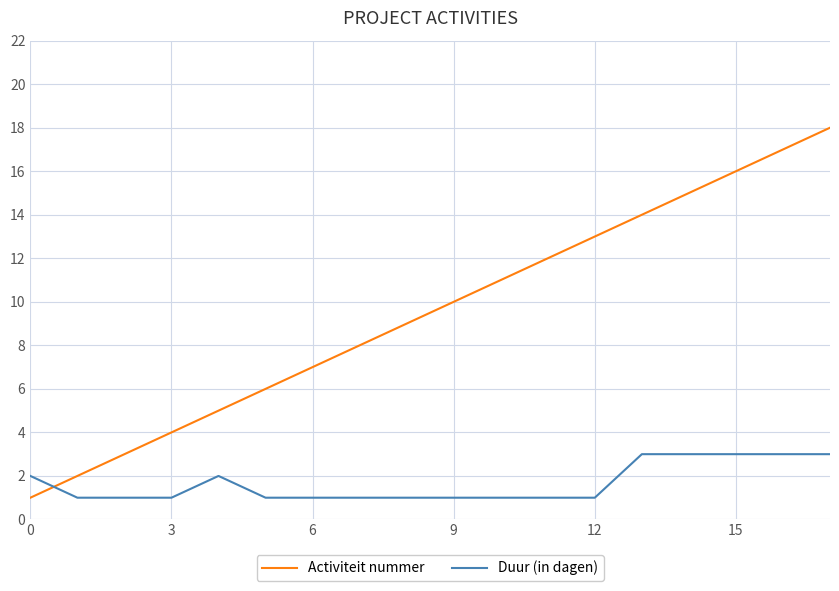

Which series has the widest spread of values?

Activiteit nummer